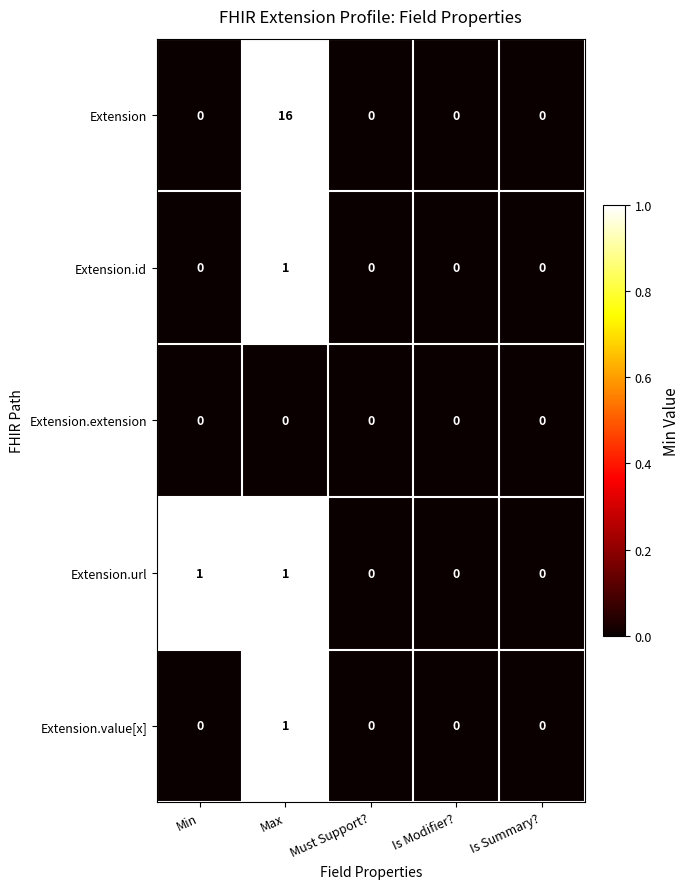

What is the greatest value displayed?

16